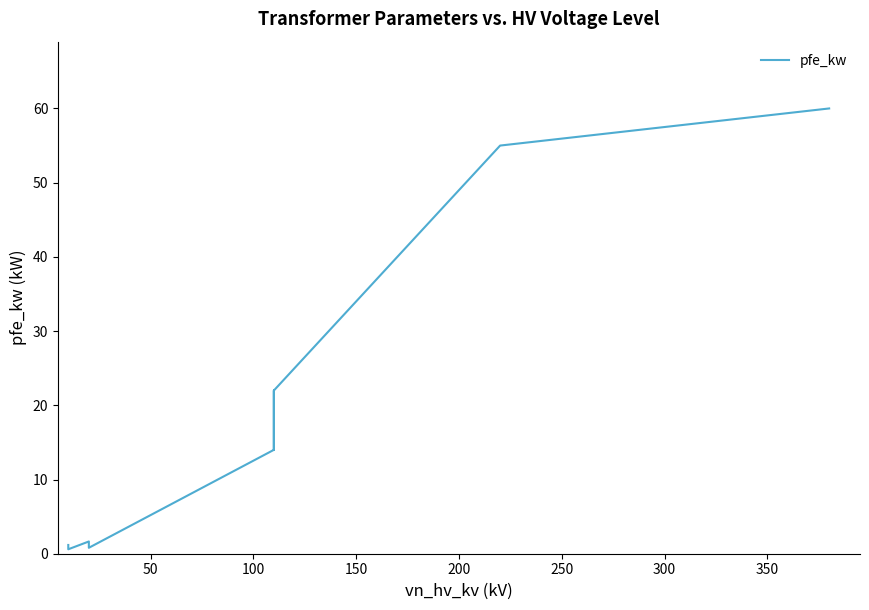

What is the difference between the maximum and minimum values?

59.4